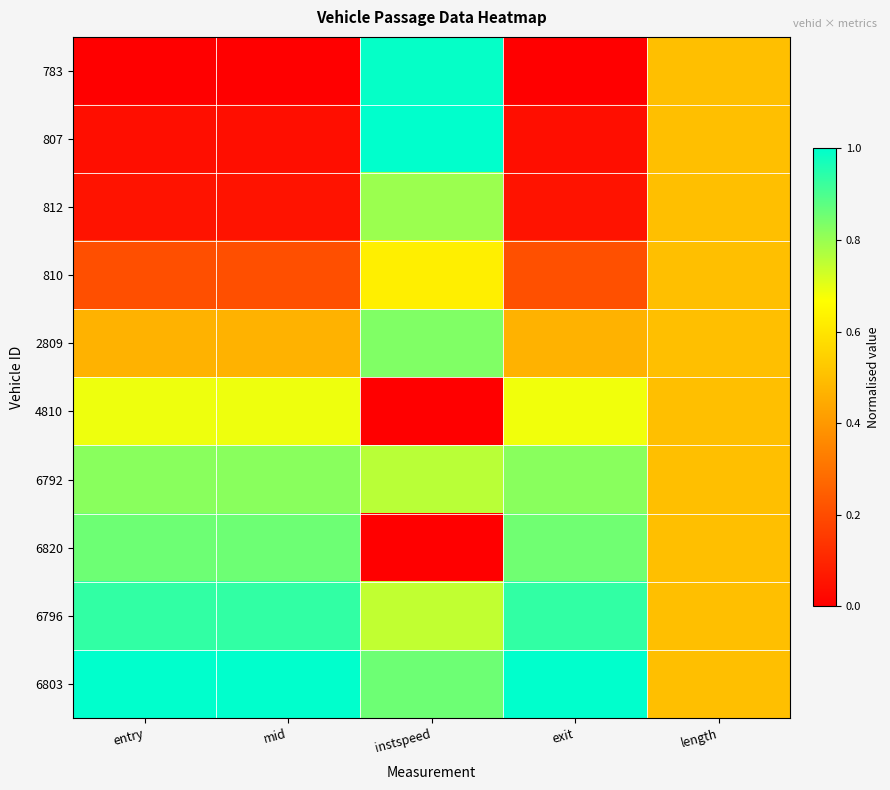

Reading left to right, transcribe all the data shown in this chart.

783: entry=0.0	mid=0.0	instspeed=1.0	exit=0.0	length=0.5
807: entry=0.0	mid=0.0	instspeed=1.0	exit=0.0	length=0.5
812: entry=0.1	mid=0.1	instspeed=0.8	exit=0.1	length=0.5
810: entry=0.2	mid=0.2	instspeed=0.6	exit=0.2	length=0.5
2809: entry=0.5	mid=0.5	instspeed=0.8	exit=0.5	length=0.5
4810: entry=0.7	mid=0.7	instspeed=0.0	exit=0.7	length=0.5
6792: entry=0.8	mid=0.8	instspeed=0.8	exit=0.8	length=0.5
6820: entry=0.9	mid=0.9	instspeed=0.0	exit=0.9	length=0.5
6796: entry=0.9	mid=0.9	instspeed=0.7	exit=0.9	length=0.5
6803: entry=1.0	mid=1.0	instspeed=0.9	exit=1.0	length=0.5